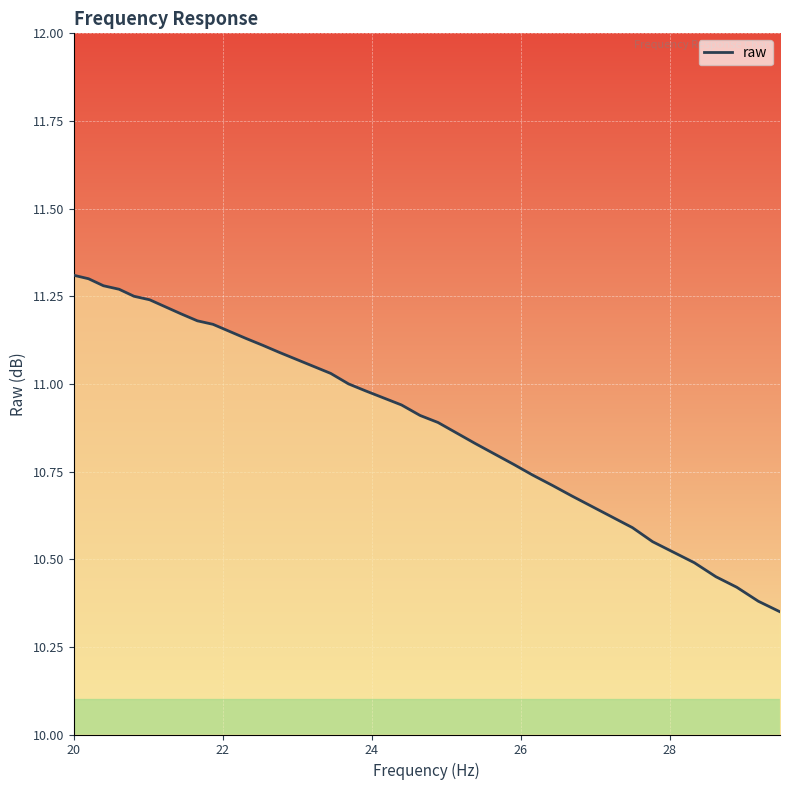

What is the difference between the maximum and minimum values?

1.0